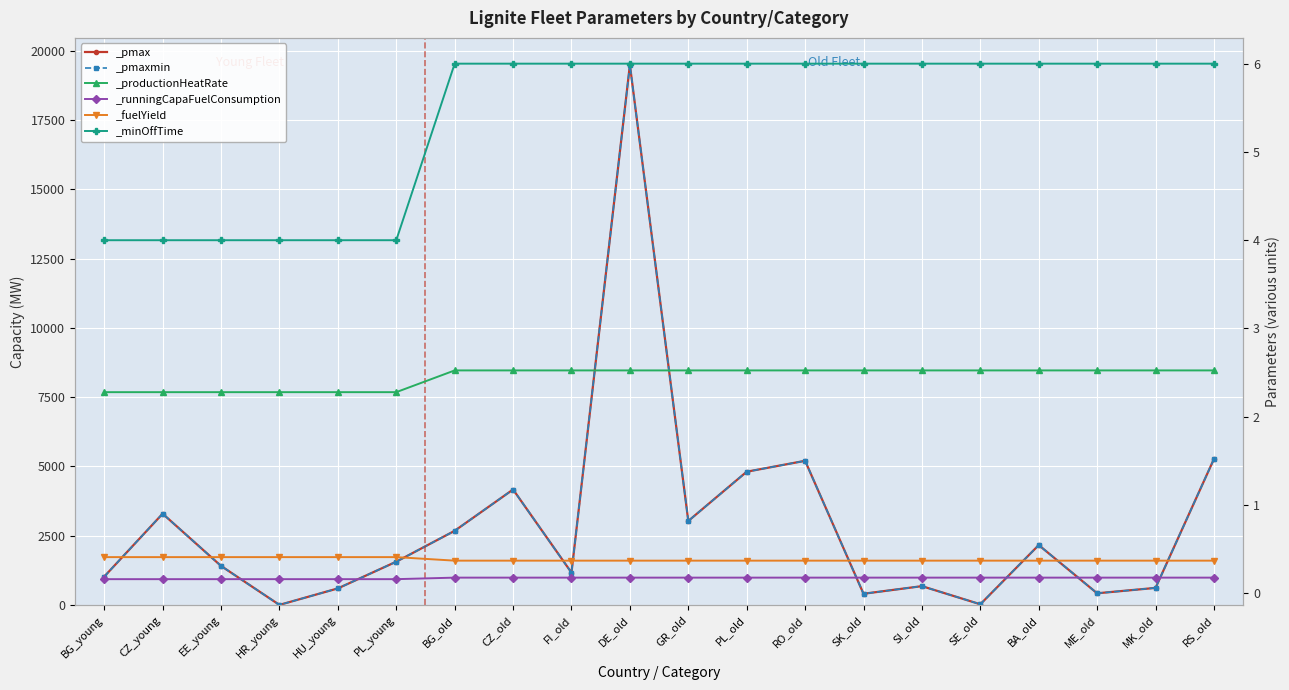

At which label does _minOffTime reach its minimum?

BG_young